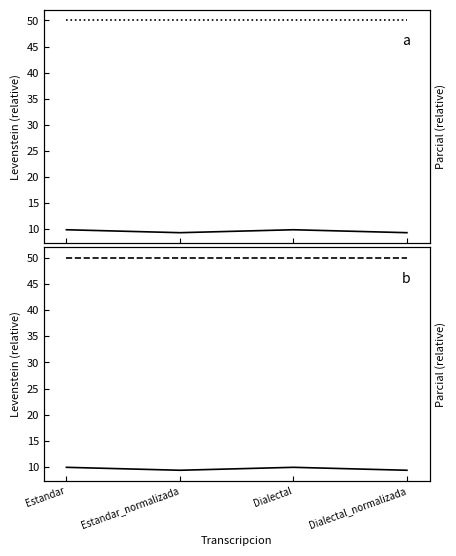

Count the number of data series in this chart.

2